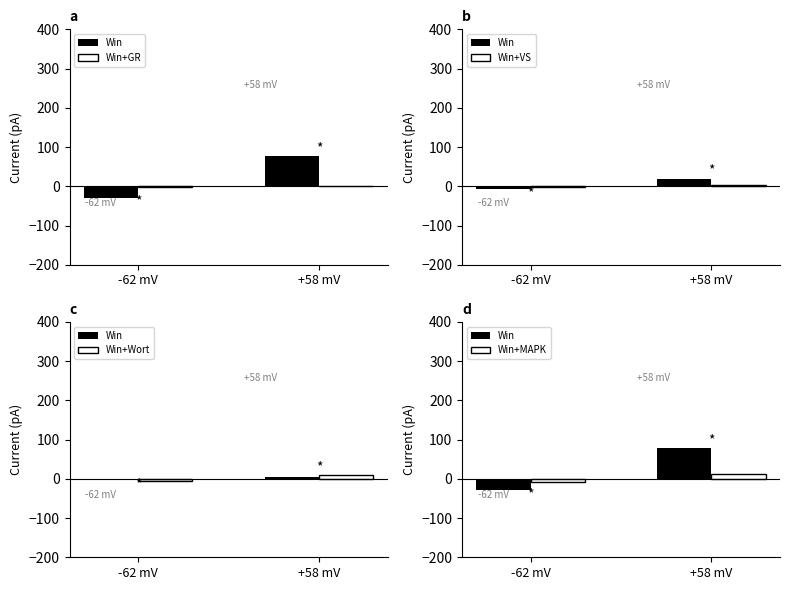

The Win+MAPK series shows -9.6 at -62 mV. True or false?

False